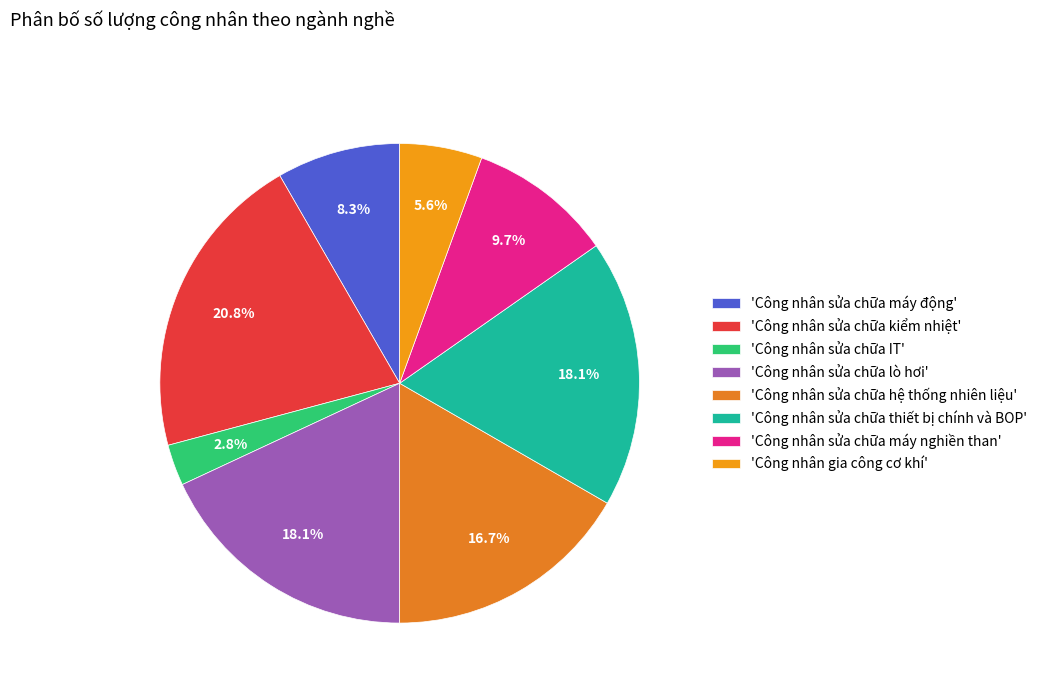

How many segments does this pie chart have?

8